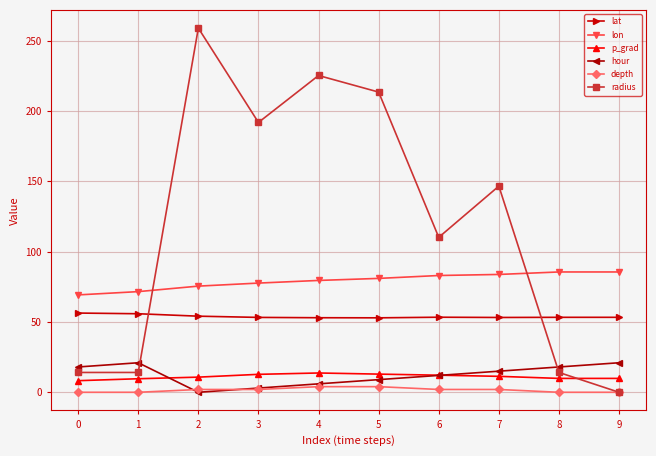

Which series has the widest spread of values?

radius